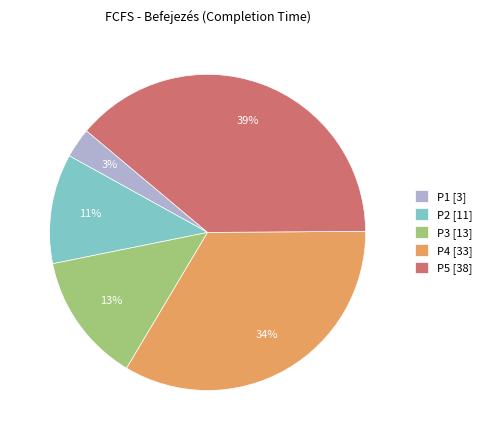

Is the sum of P5 and P1 greater than half?

No